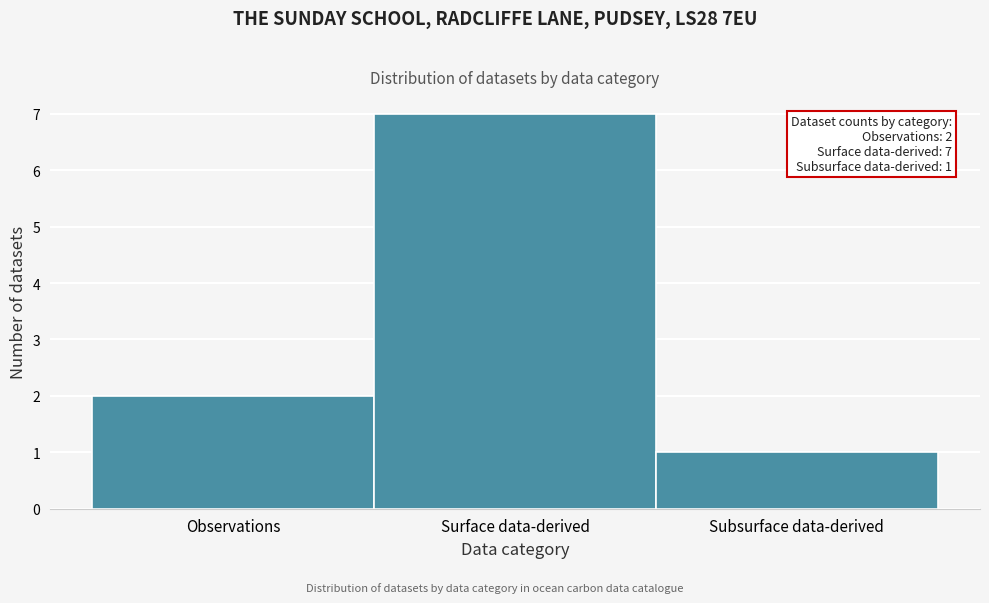

Reading right to left, what are all the values shown in this chart?

Subsurface data-derived=1	Surface data-derived=7	Observations=2